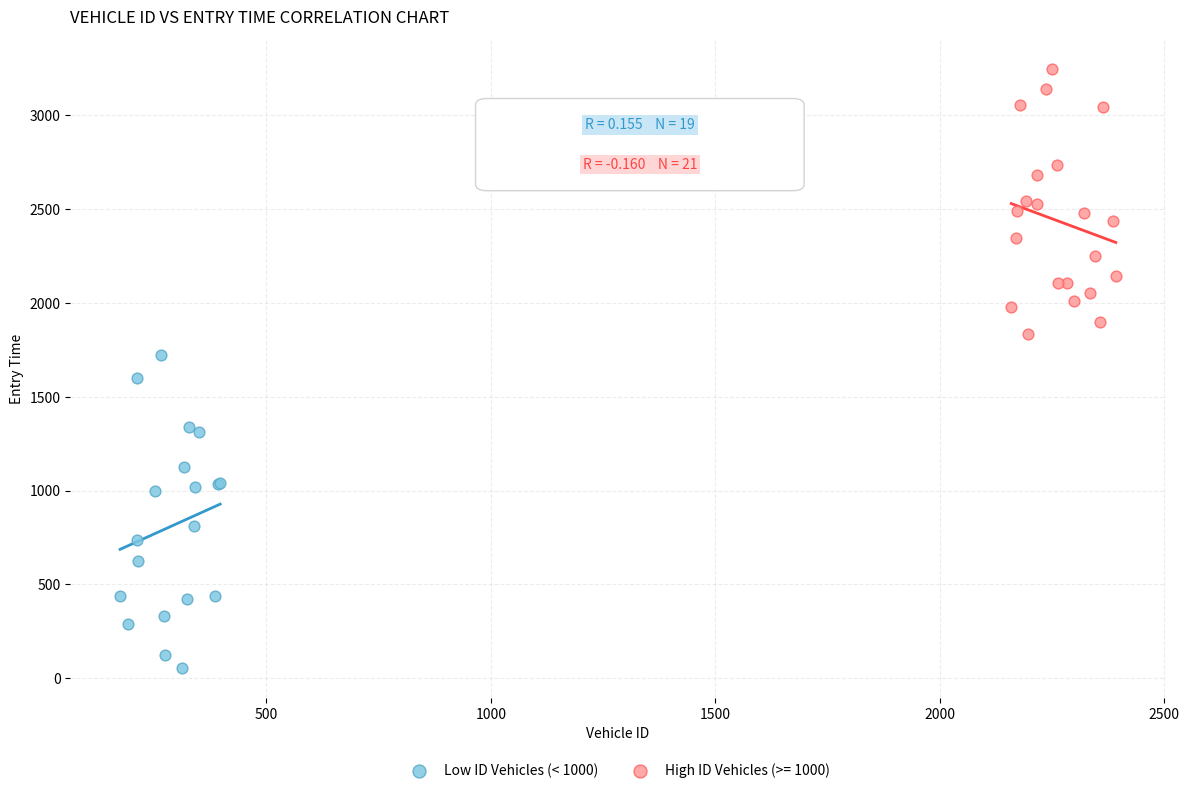

Which series has the widest spread of Y values?

Low ID Vehicles (< 1000)